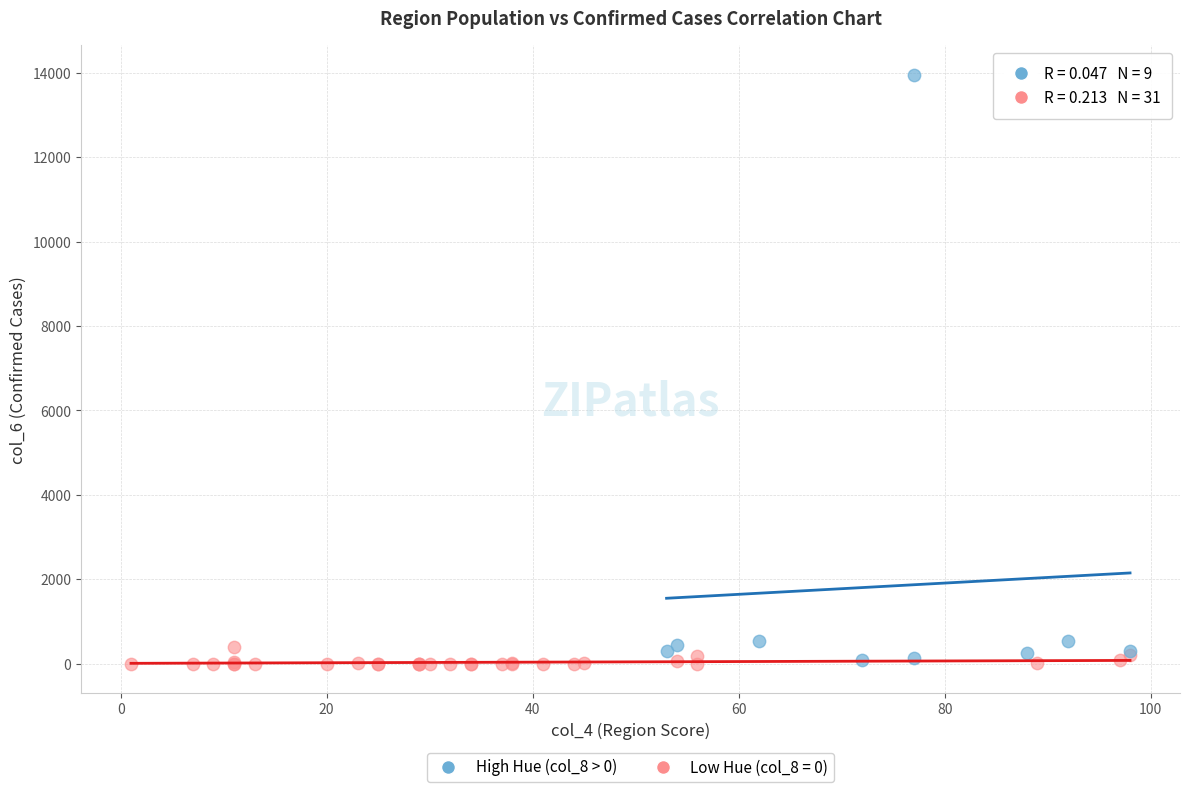

Which series reaches the maximum Y coordinate?

High Hue (col_8 > 0)